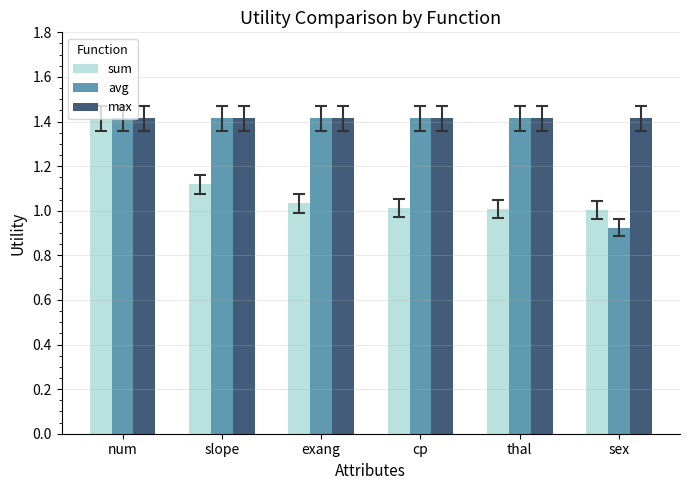

What is the sum of all sum values?

6.6